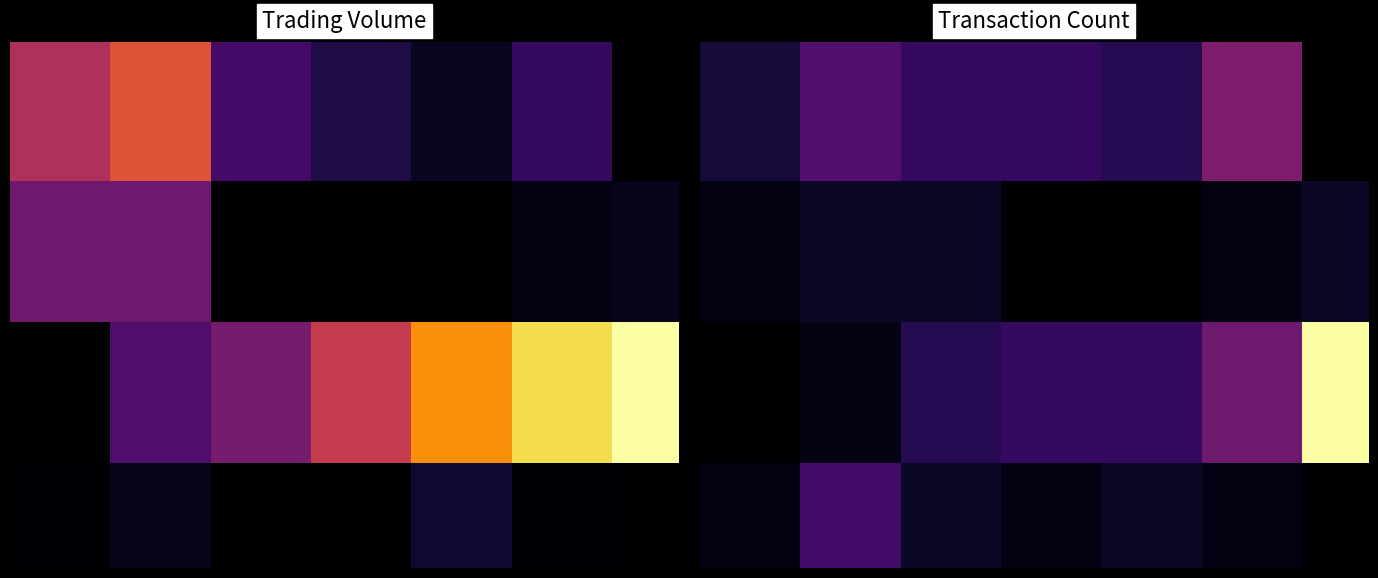

What is the total value across all series at 13?

42